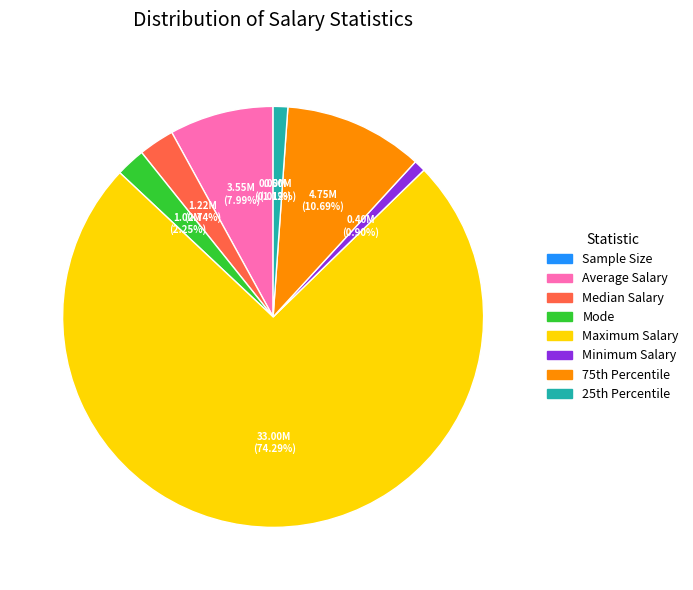

What is the largest slice in the pie chart?

Maximum Salary